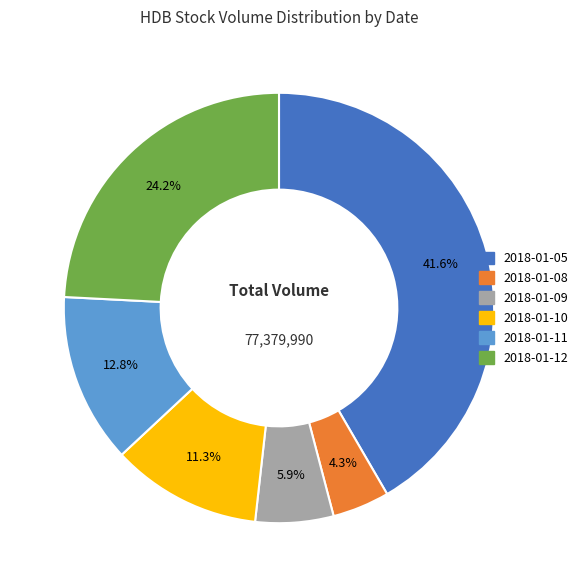

How many slices are in this pie chart?

6